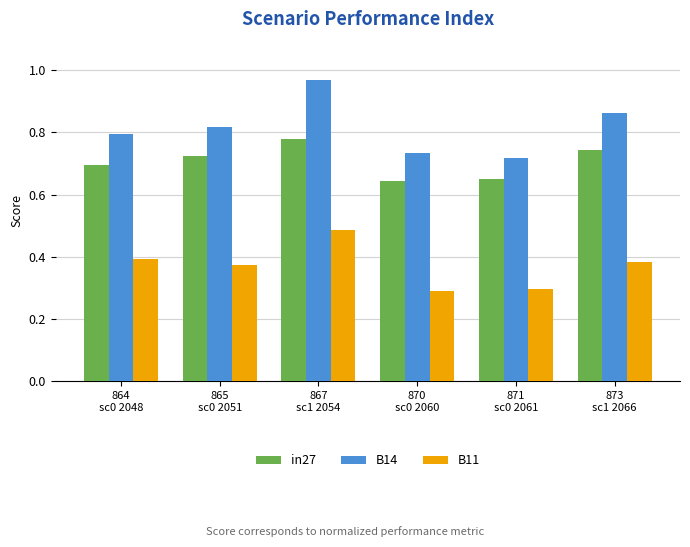

Rank the series by their maximum value, from lowest to highest.

B11, in27, B14